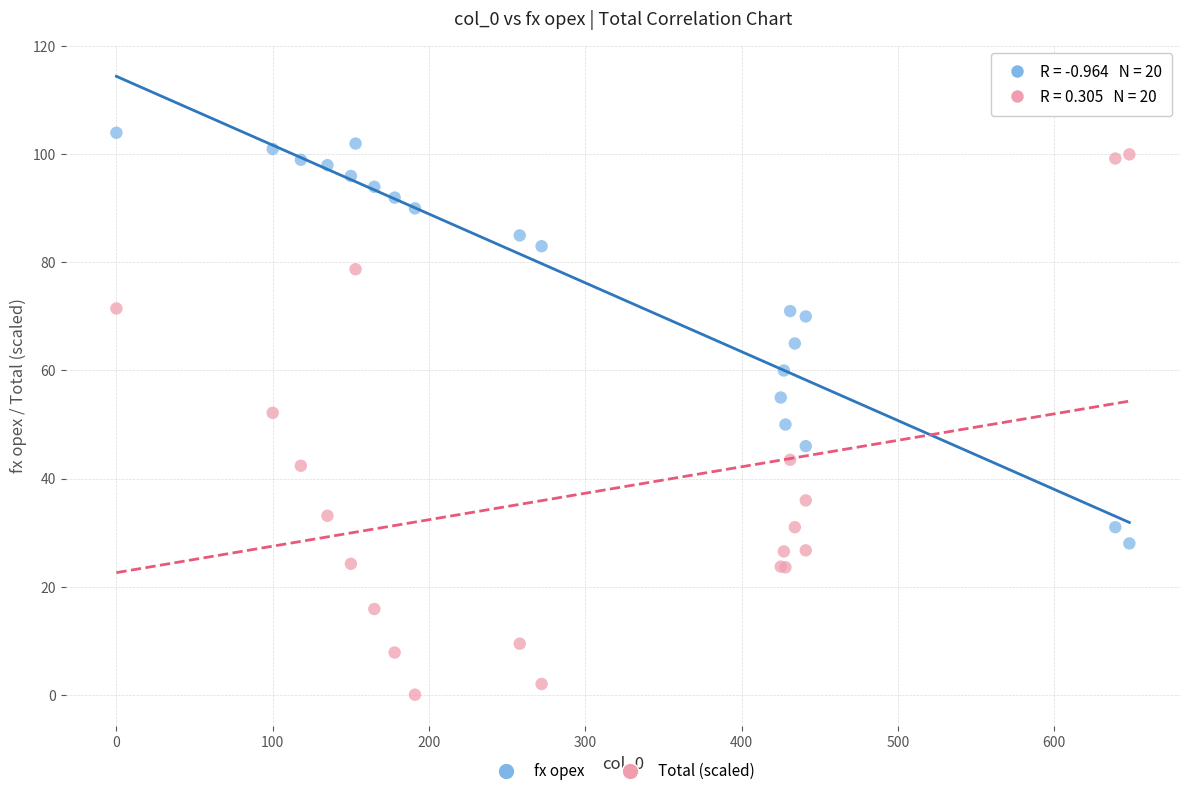

What is the X range (max minus min) for the scatter plot?

648.0